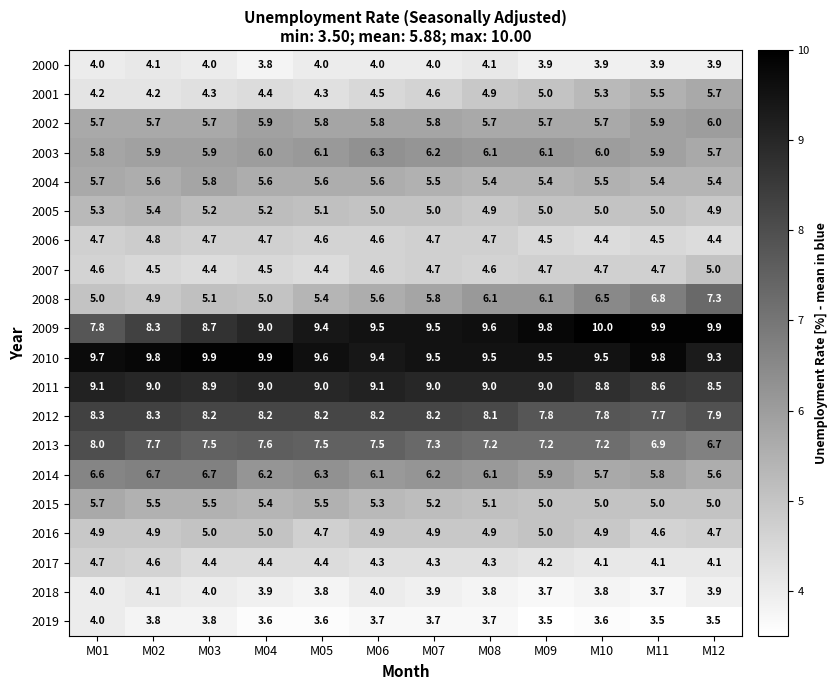

At which category does the chart reach its peak across all series?

M10